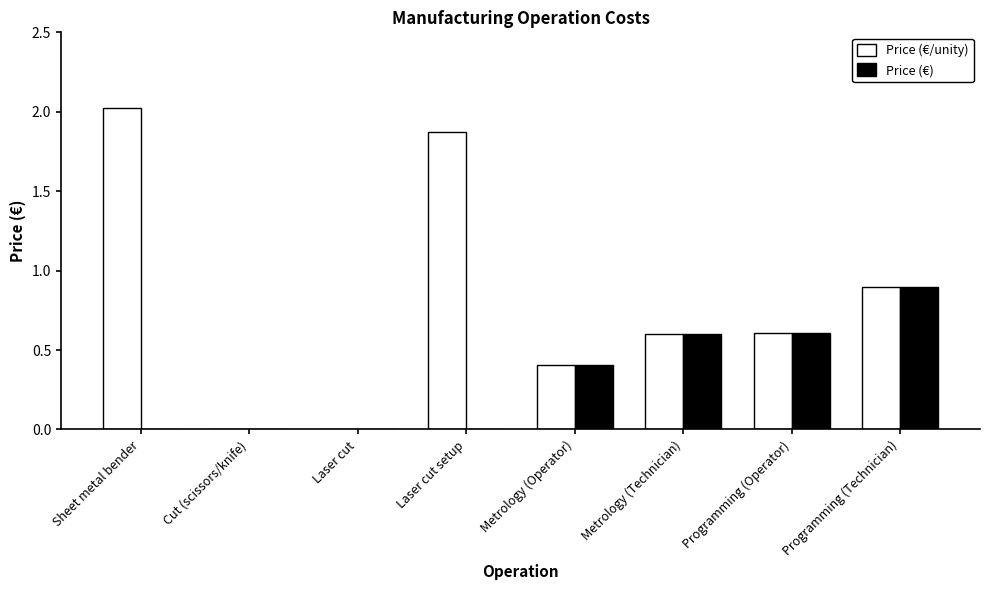

How many groups of bars are there?

8